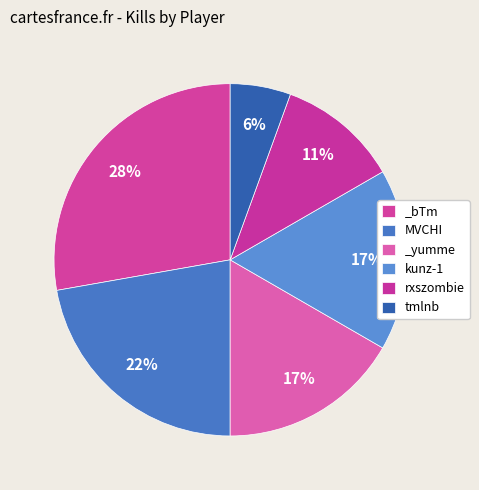

Count the number of slices in the pie.

6